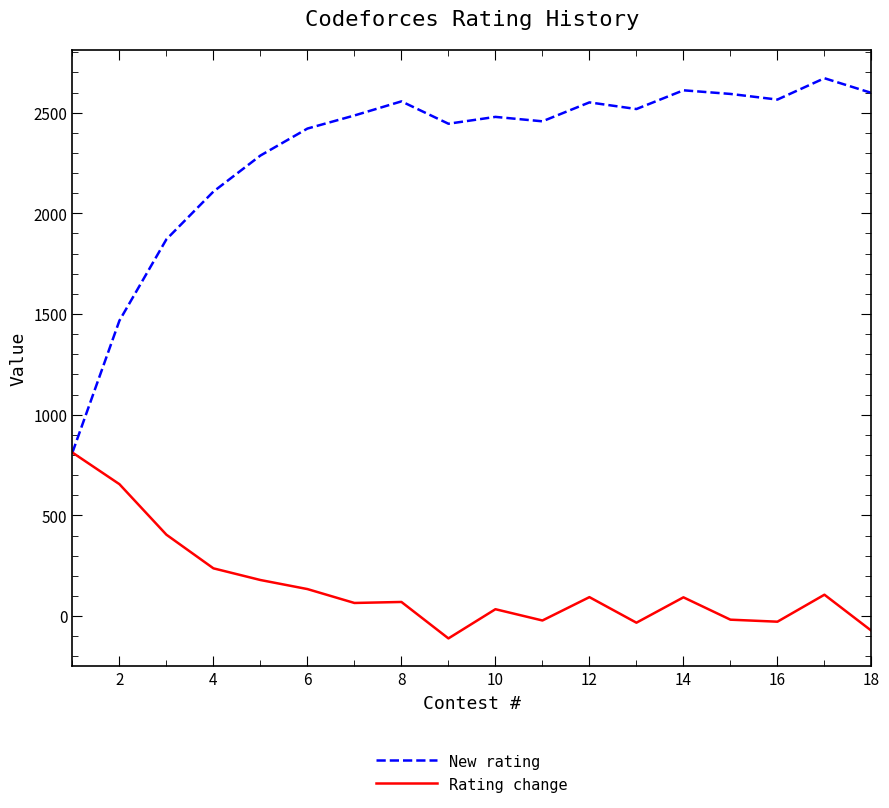

Which series has the widest spread of values?

New rating